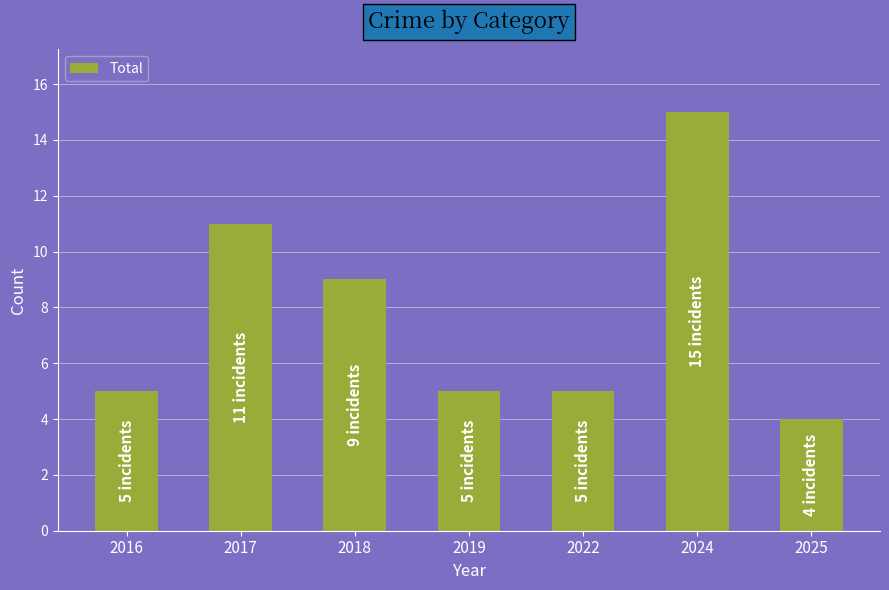

What is the value of the 2nd bar from the left?

11